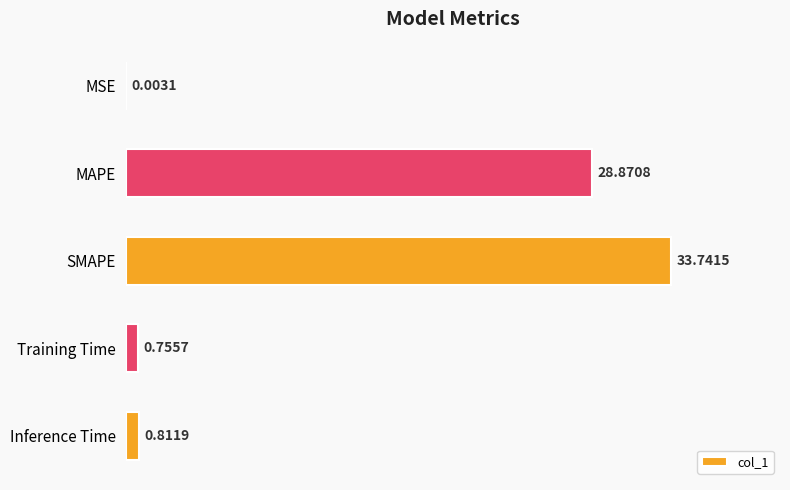

What is the greatest value displayed?

33.7